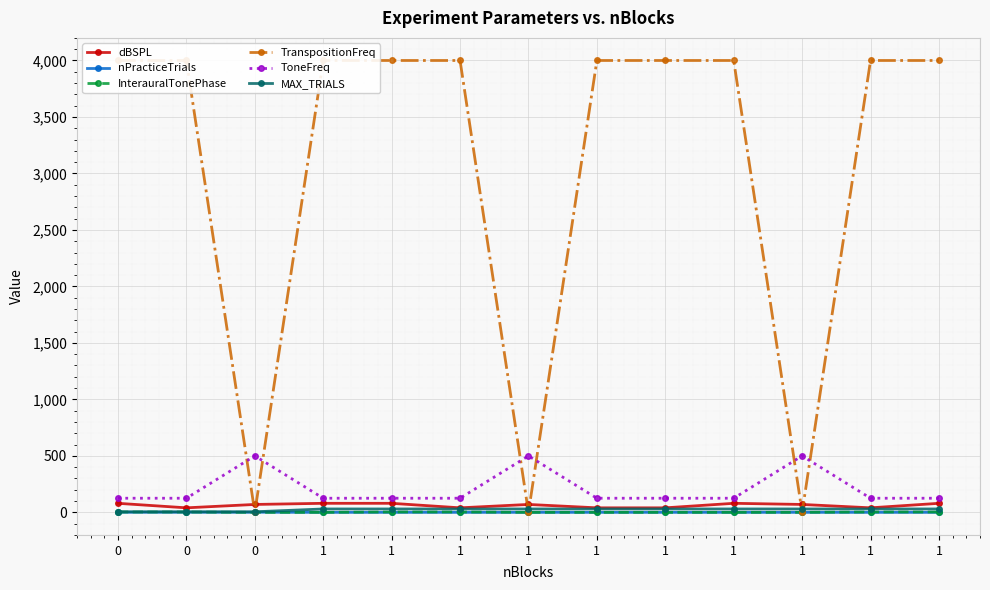

True or false: MAX_TRIALS has more than 0 interior local peaks.

False